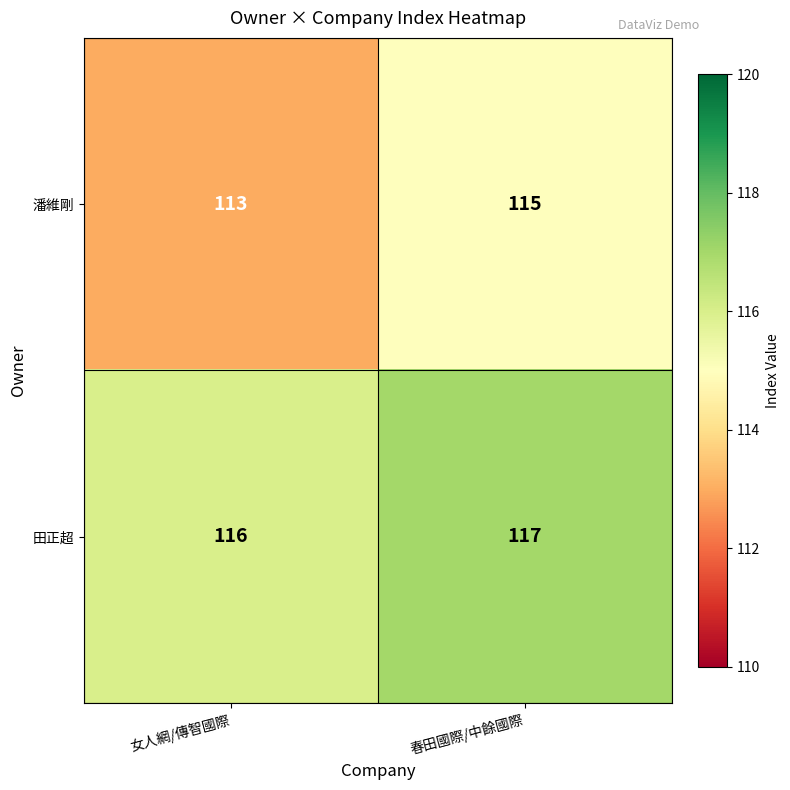

What is the sum of all 潘維剛 values?

228